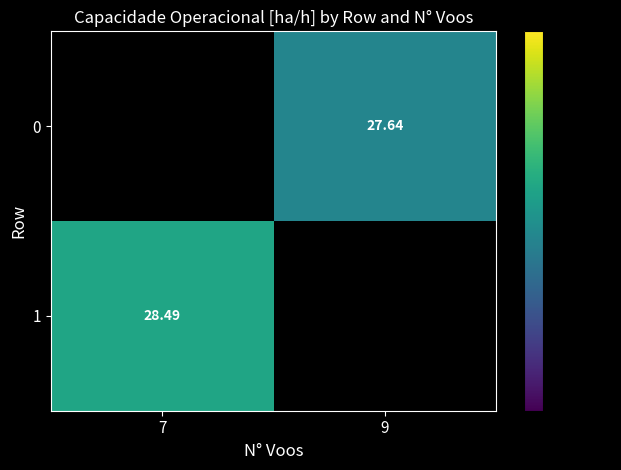

Is the value of 1 at 7 greater than the value of 0 at 9?

Yes